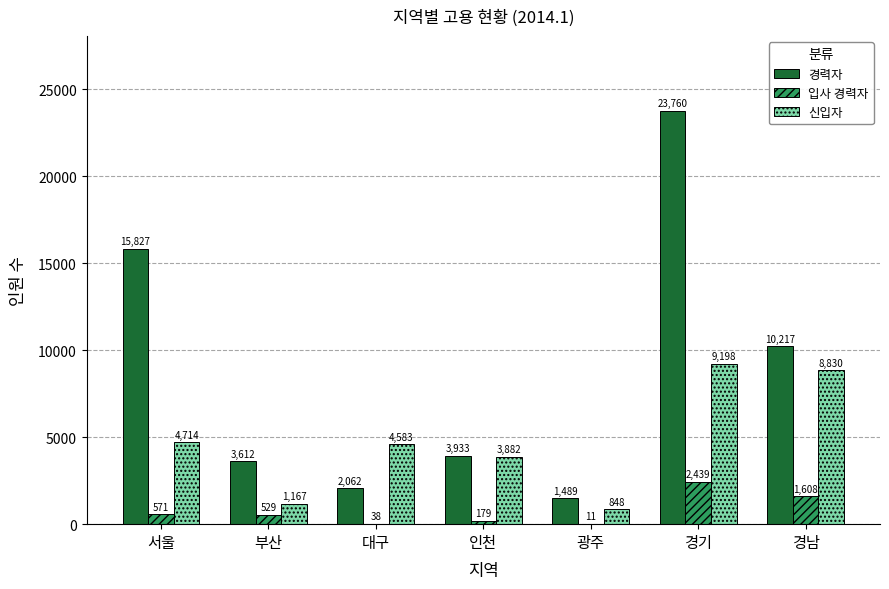

Reading right to left, what are all the values shown in this chart?

경력자: 10217	23760	1489	3933	2062	3612	15827
입사 경력자: 1608	2439	11	179	38	529	571
신입자: 8830	9198	848	3882	4583	1167	4714